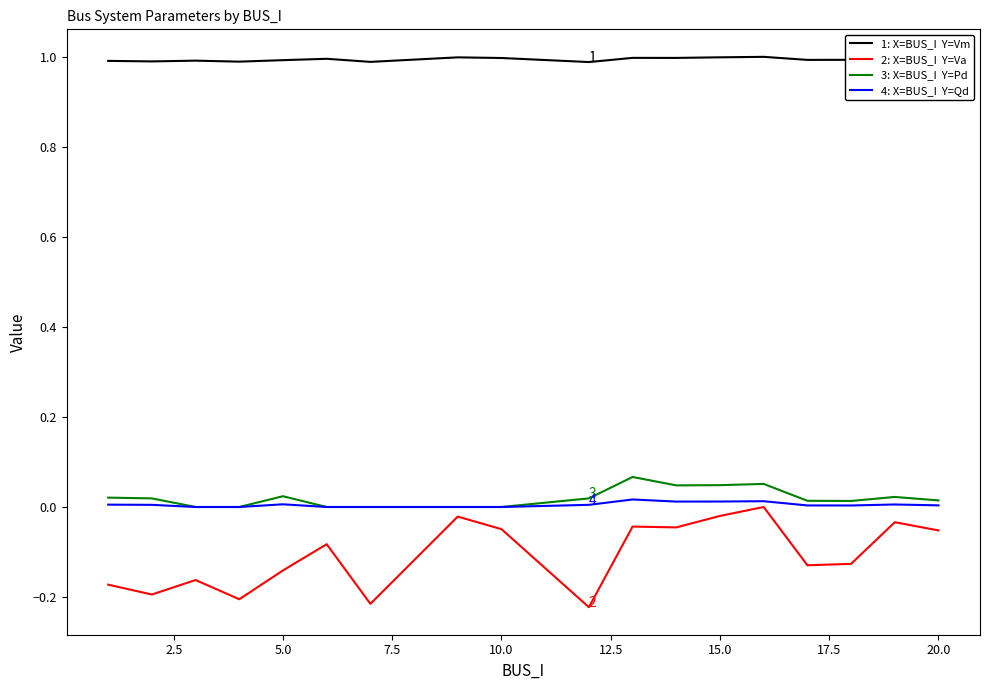

What is the greatest value displayed?

1.0